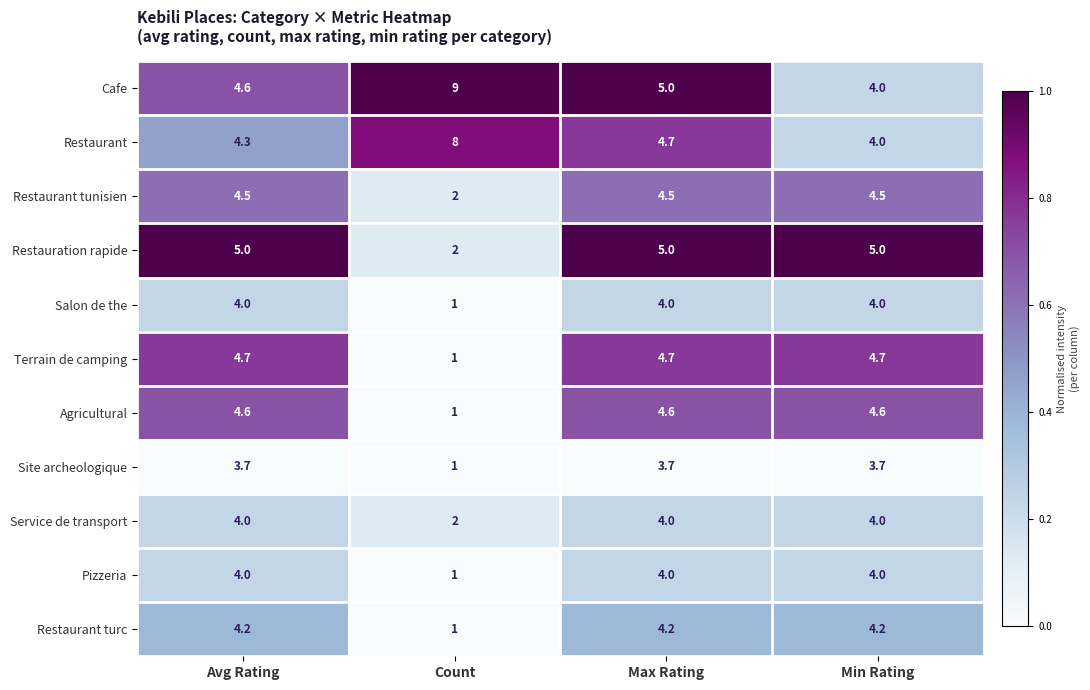

Is the value of Restaurant turc at Avg Rating greater than the value of Terrain de camping at Min Rating?

No